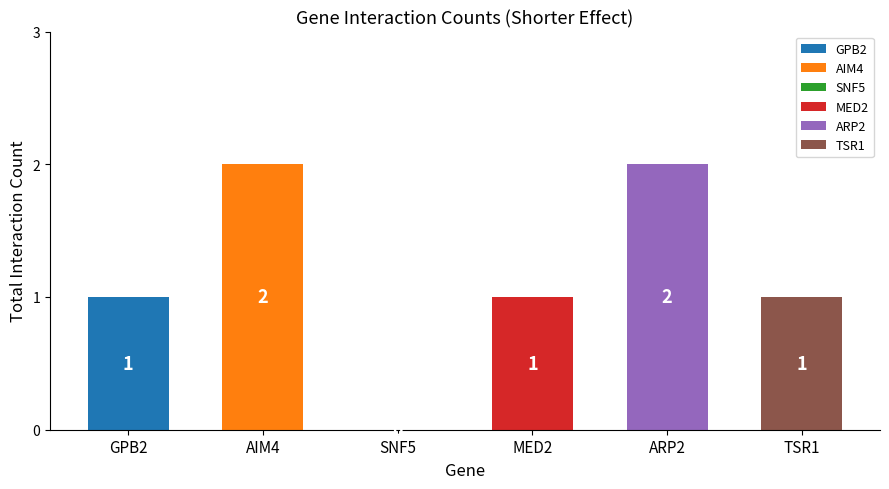

True or false: the data shows 0 at ARP2.

False